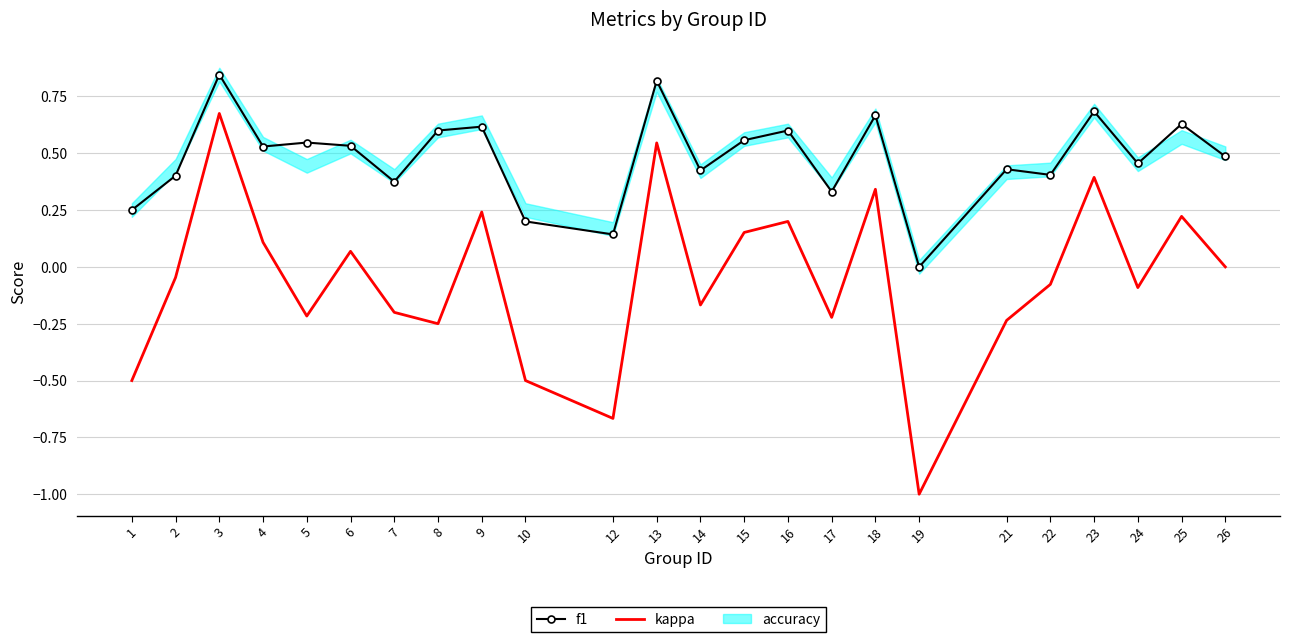

Which label corresponds to the largest value in the chart?

3